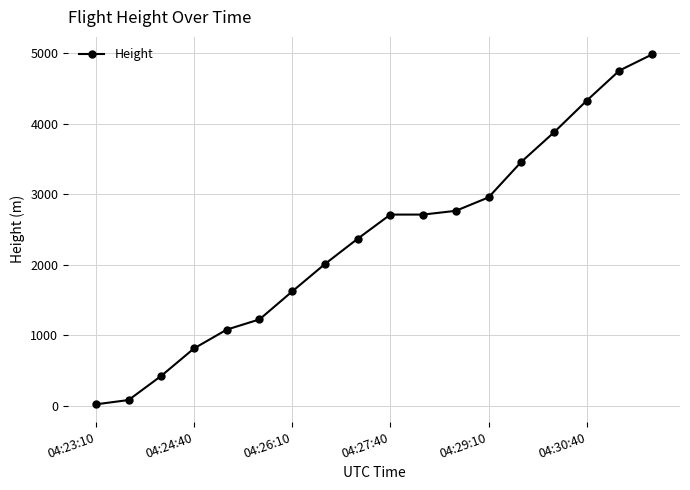

What is the sum of all values?

42214.8